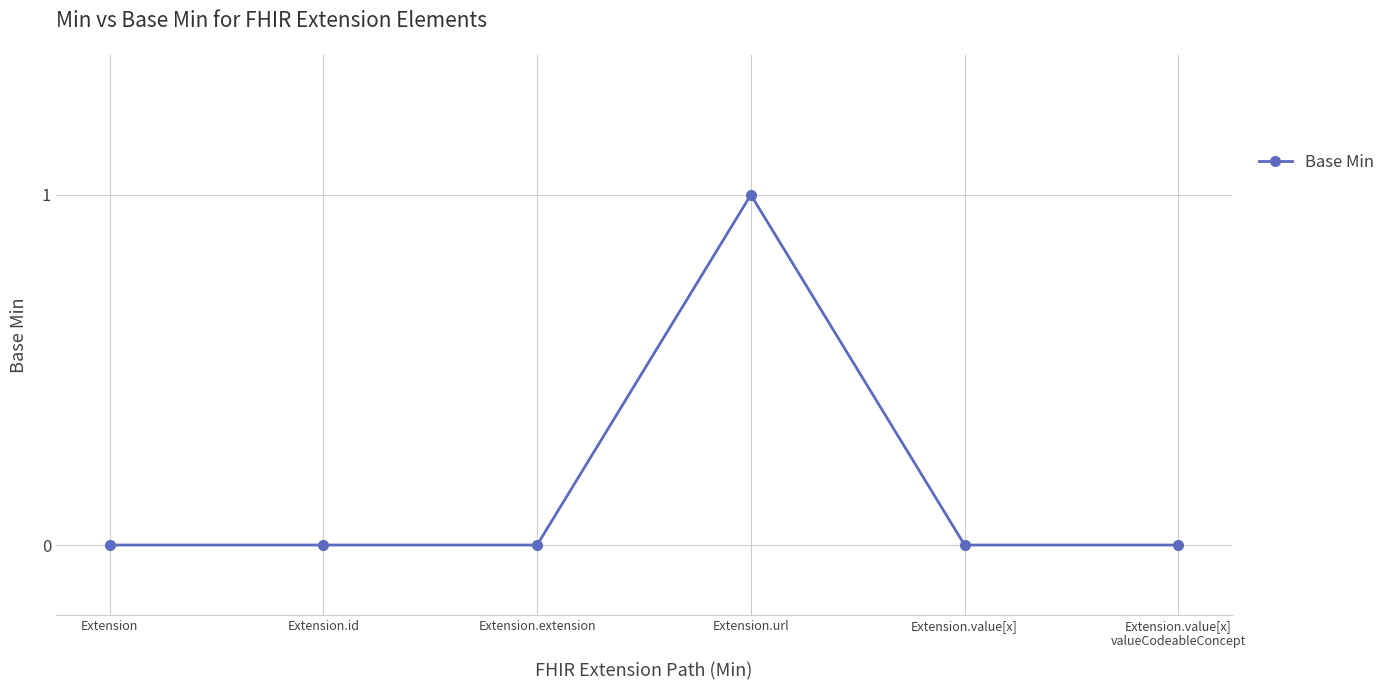

The chart shows a value of 1 at Extension.extension. True or false?

False